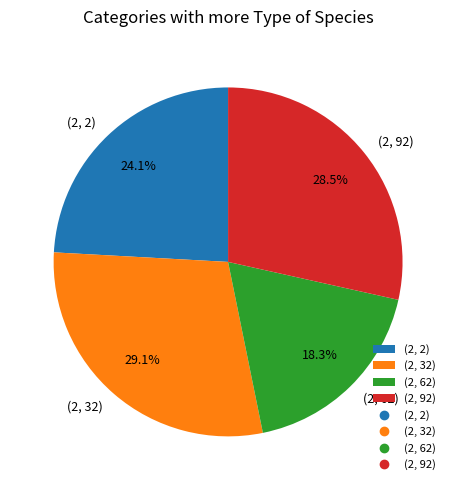

Between (2, 62) and (2, 2), which is larger?

(2, 2)